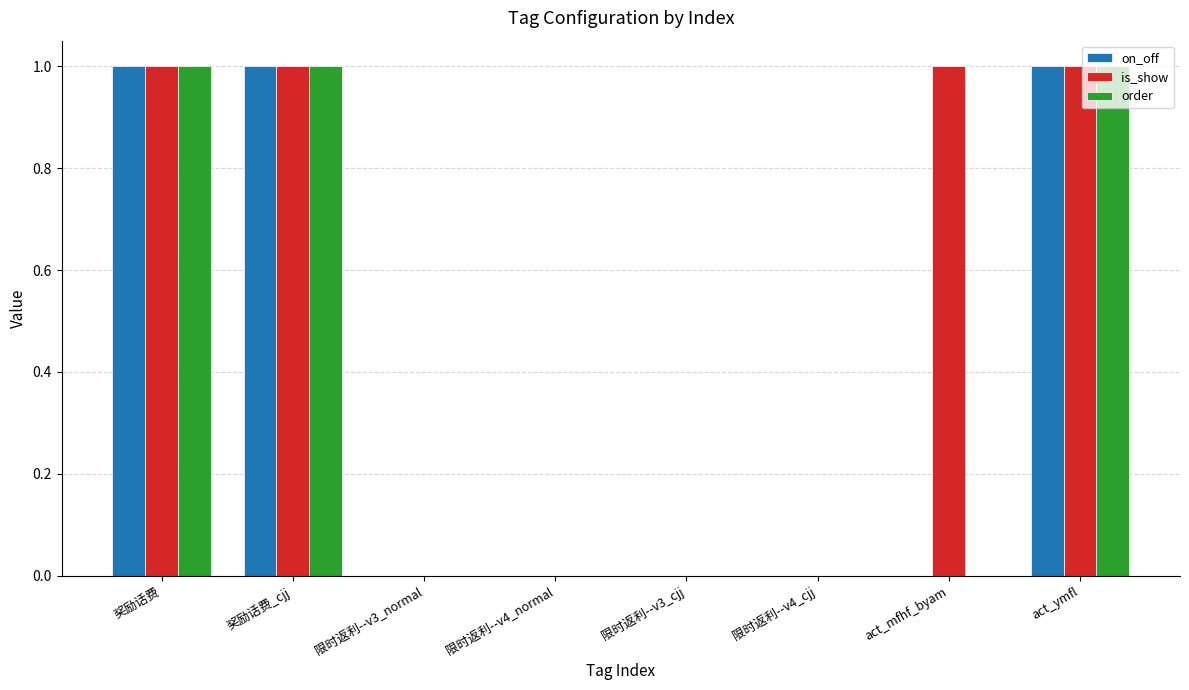

The value of order at act_ymfl is 0. True or false?

False